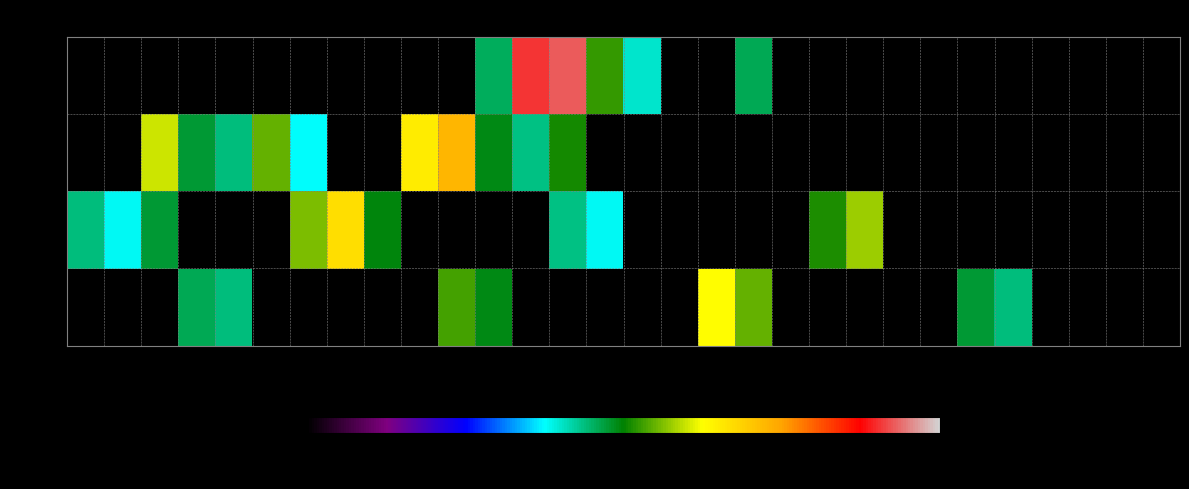

Between 7 and 20, which is larger?

20